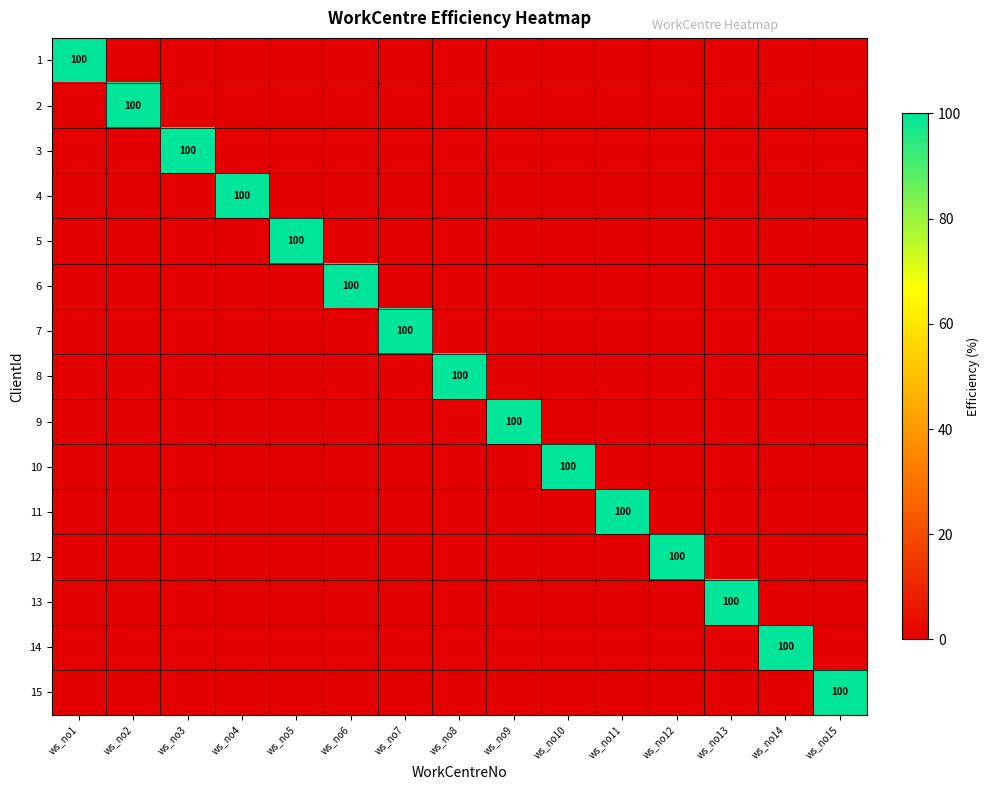

Which series has the largest range (max minus min)?

1